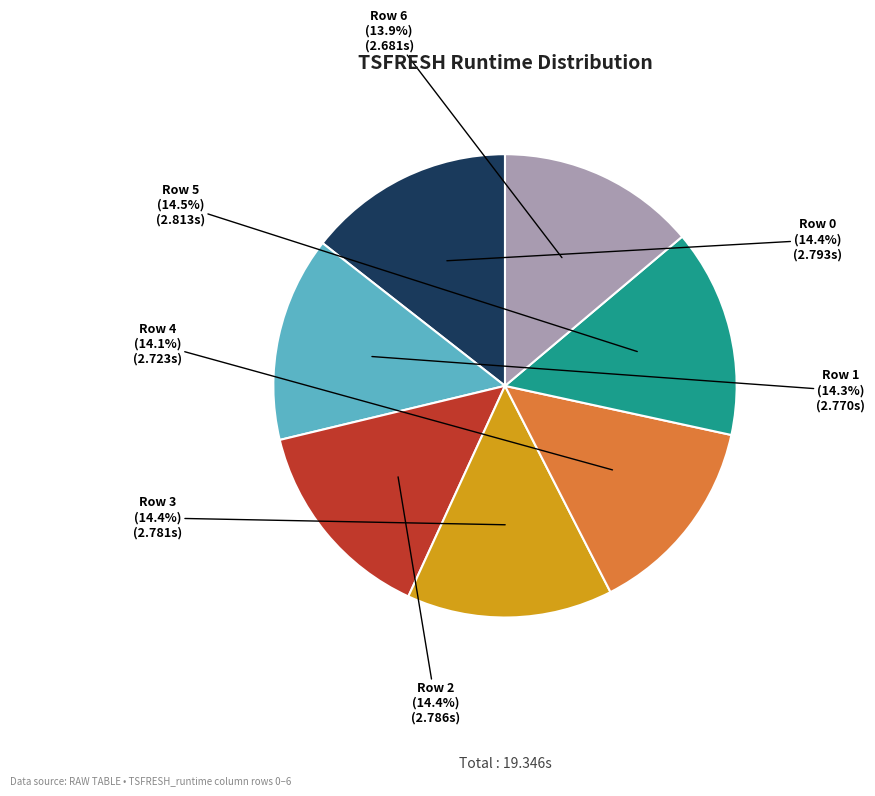

Is there a majority slice in this chart?

No